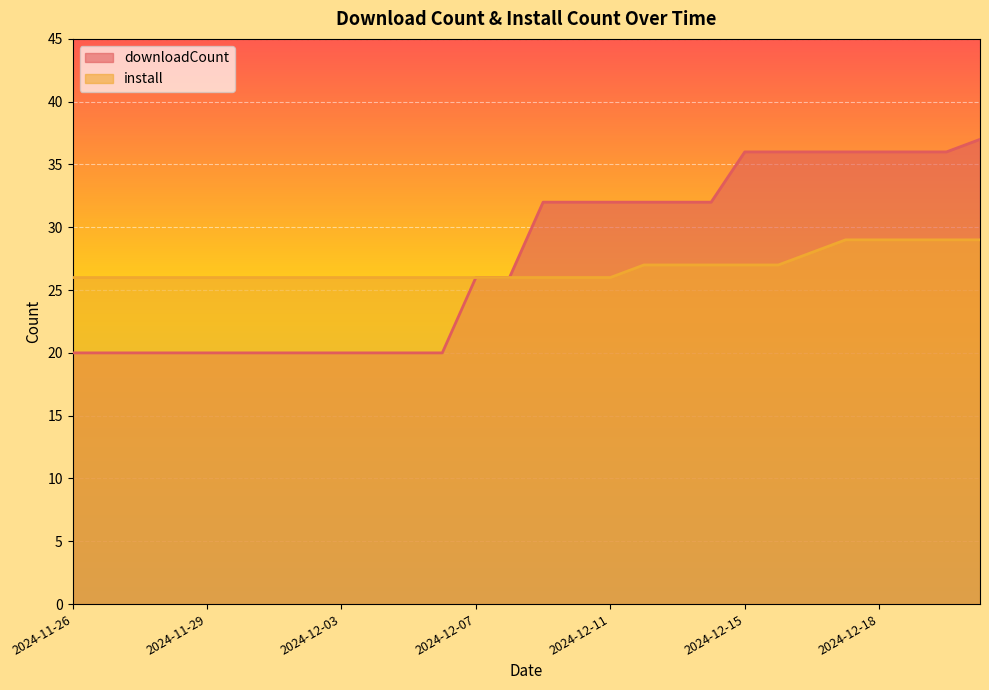

Where is downloadCount nearest to the value 28?

2024-12-07